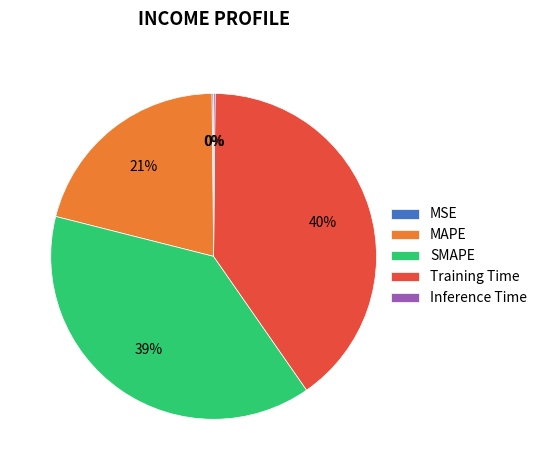

Which slice is the largest?

Training Time